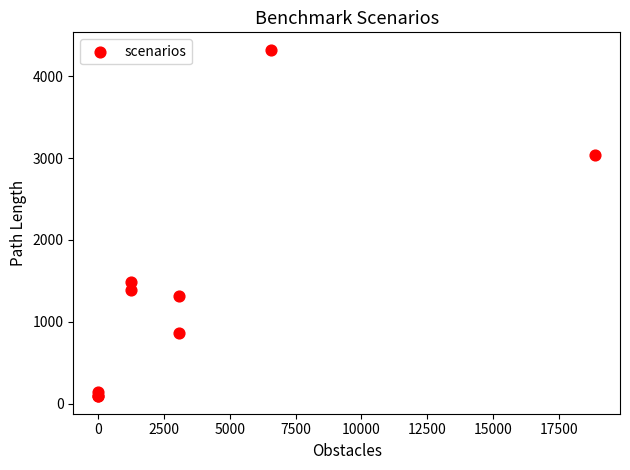

What Y value in the scatter plot is closest to 2206?

1490